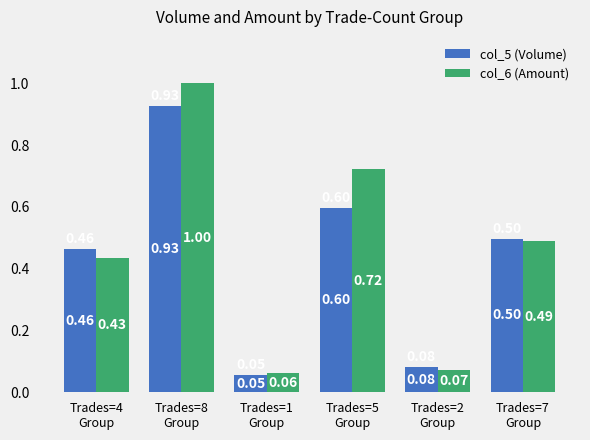

Is the value of col_5 (Volume) at Trades=7
Group greater than the value of col_6 (Amount) at Trades=5
Group?

No